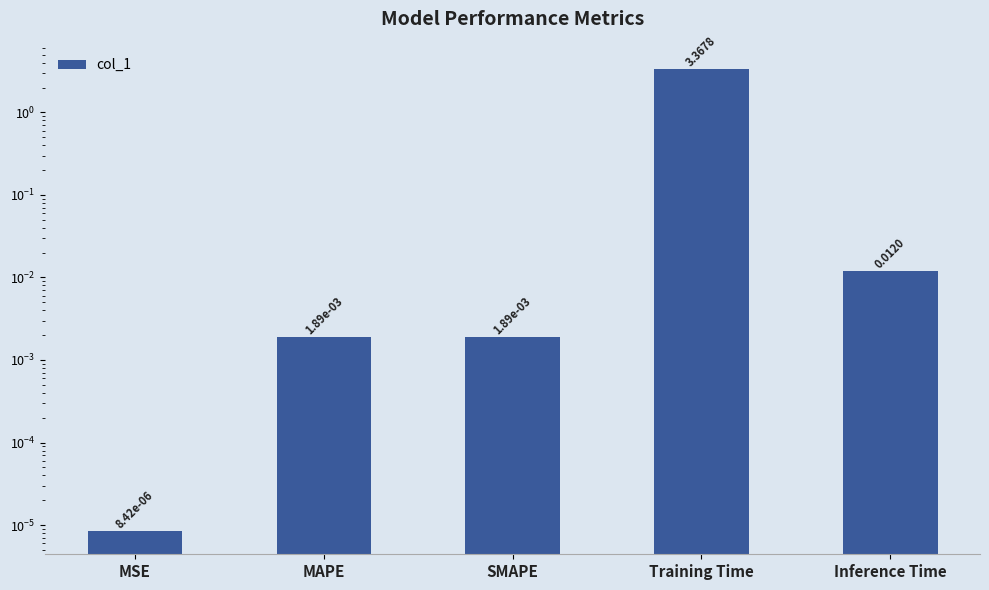

Is it true that the value at Inference Time is 0.0?

False